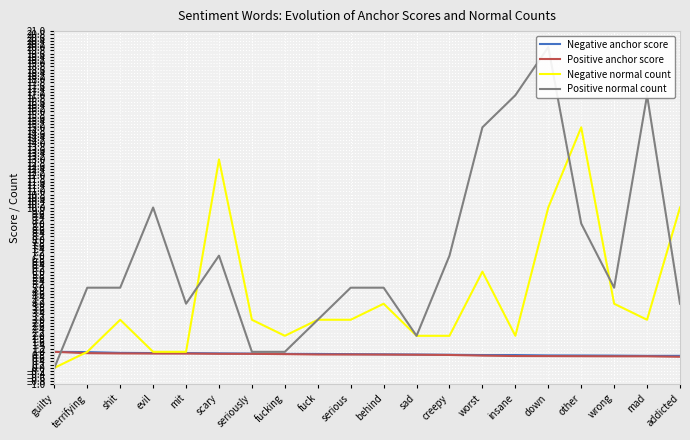

How many times do Positive normal count and Negative normal count cross each other?

4